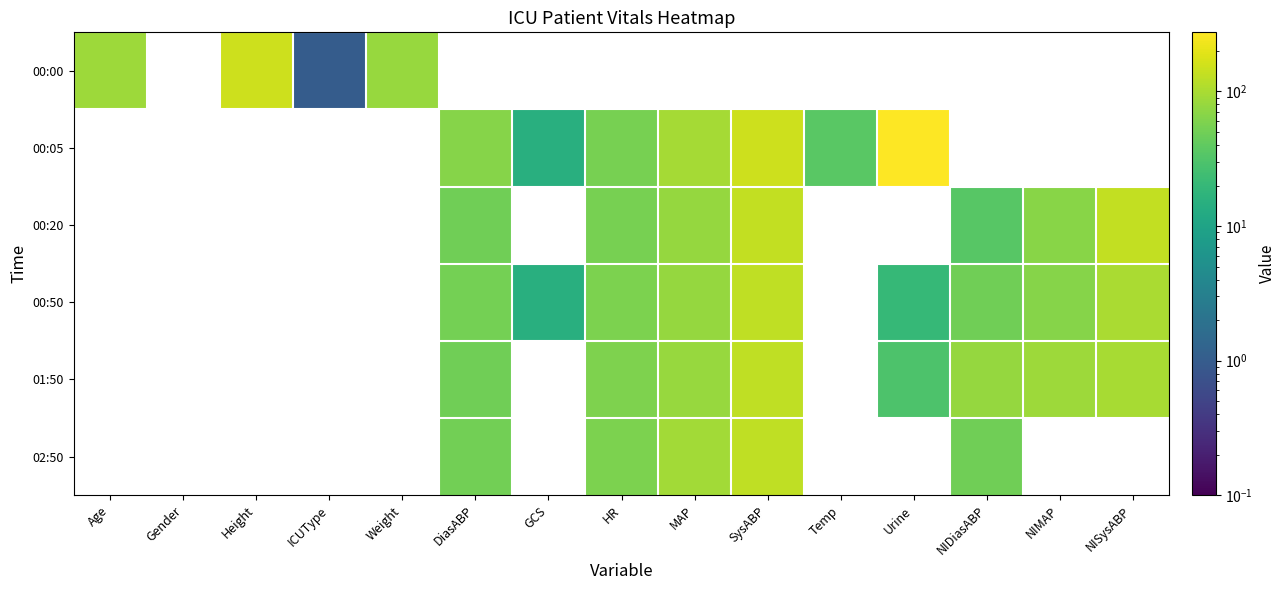

How many data points in 00:20 are above 55?

4